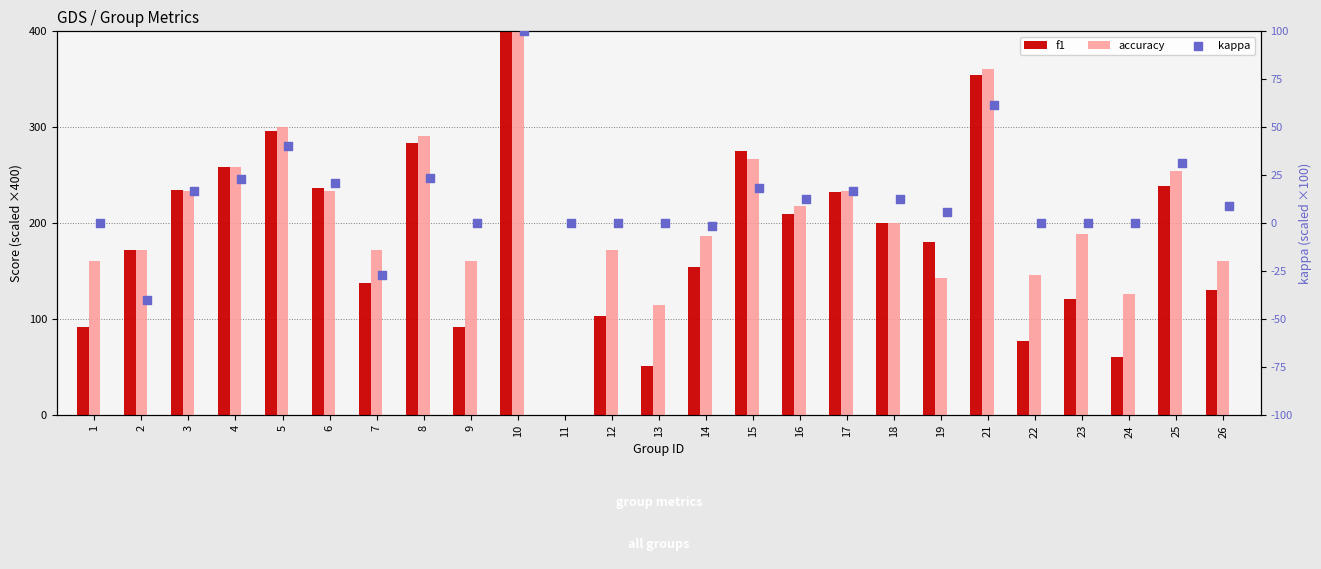

At how many categories does at least one series exceed 197?

12